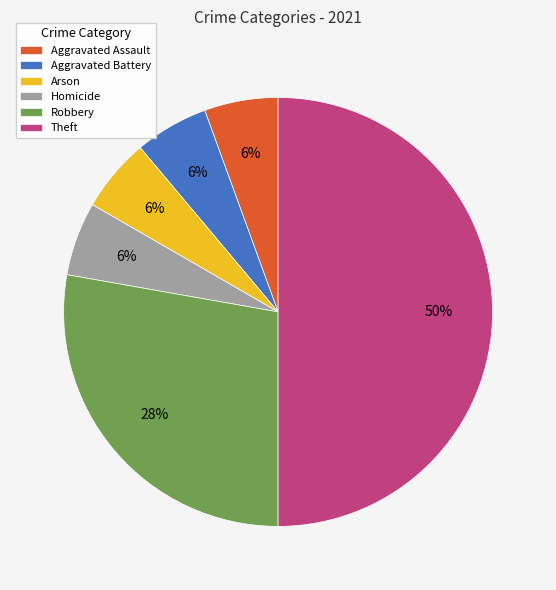

Do Homicide and Robbery together represent more than half of the pie?

No